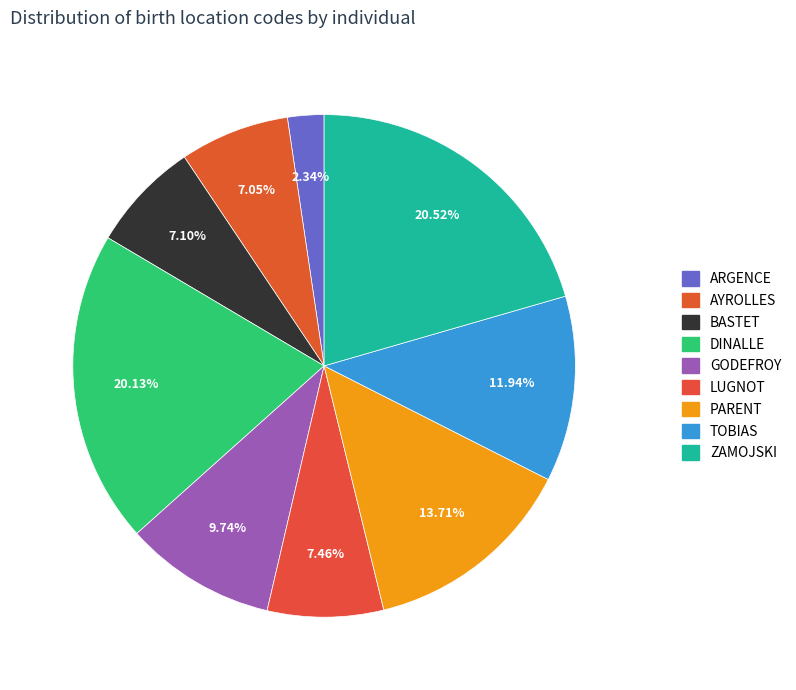

Approximately how many times larger is the value at DINALLE compared to PARENT?

1.5